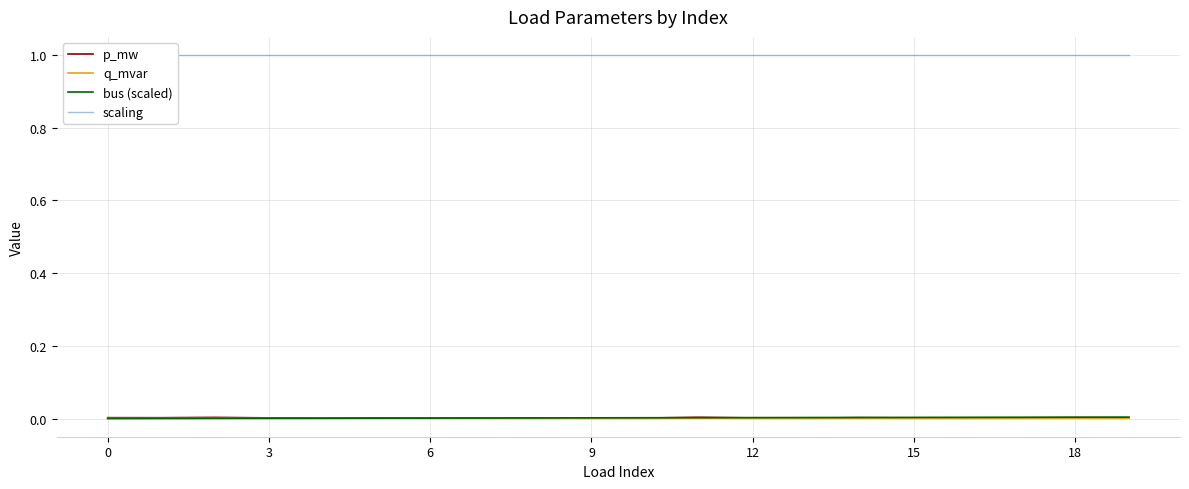

Is it true that q_mvar equals 0.0 at 13?

False